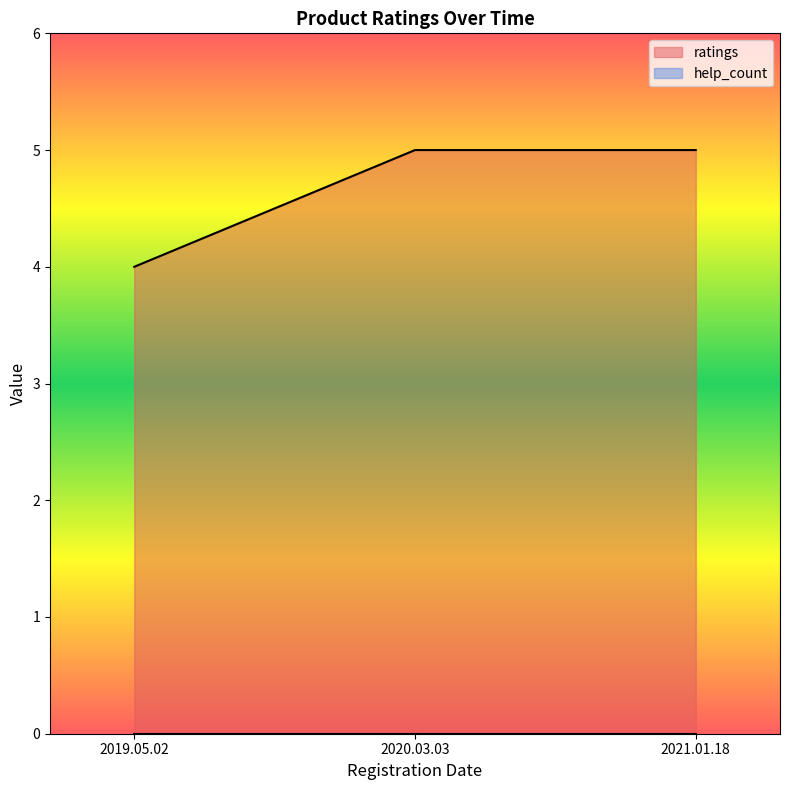

Which category has the lowest value across all series?

2019.05.02